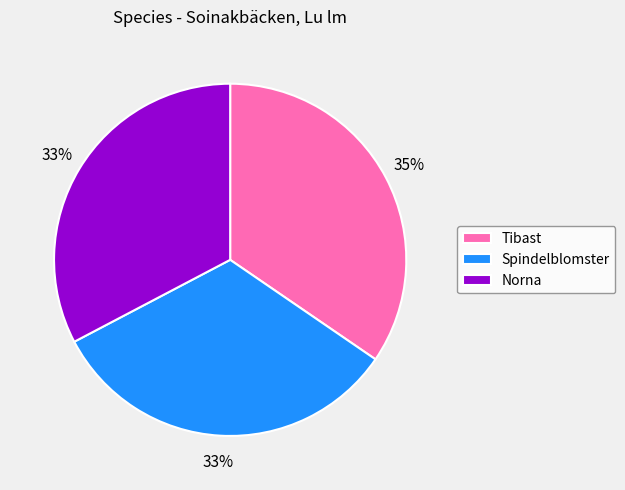

What is the largest slice in the pie chart?

Tibast